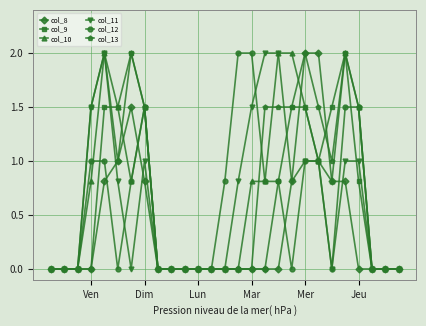

True or false: col_10 has more than 2 points higher than both neighbors.

True